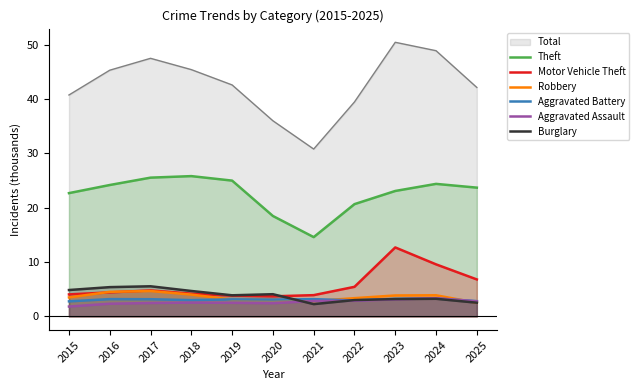

Between 2017 and 2022, which series saw the biggest shift?

Total